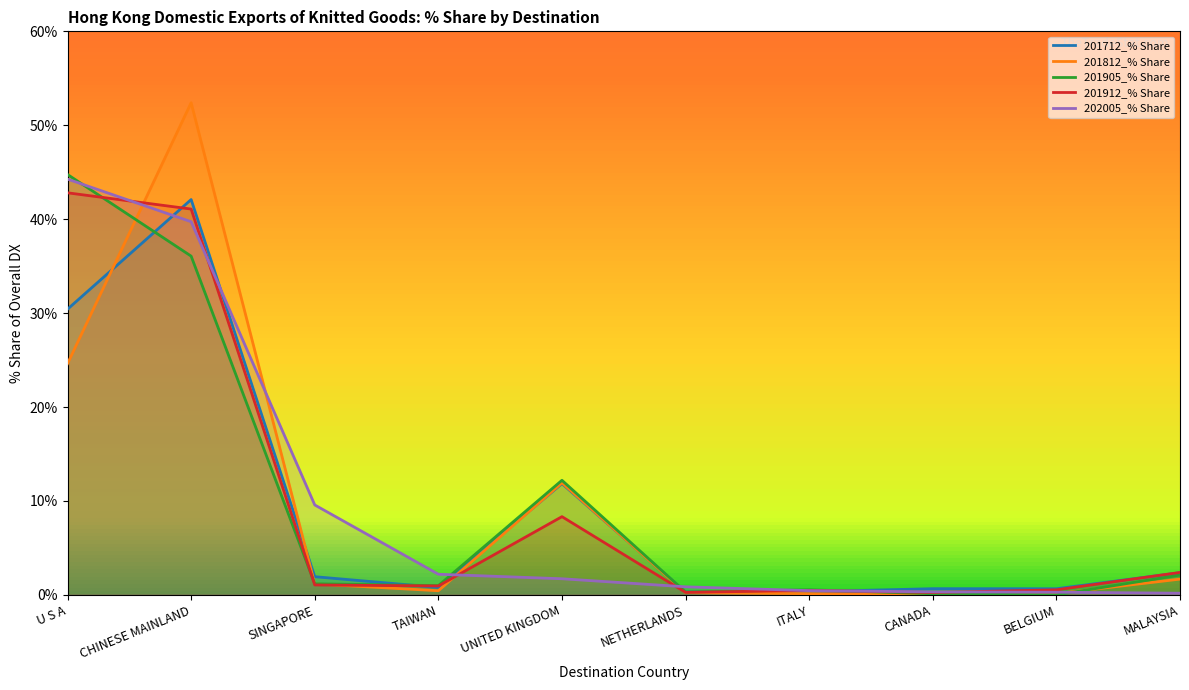

True or false: 201812_% Share has a value of 27.4 at CHINESE MAINLAND.

False